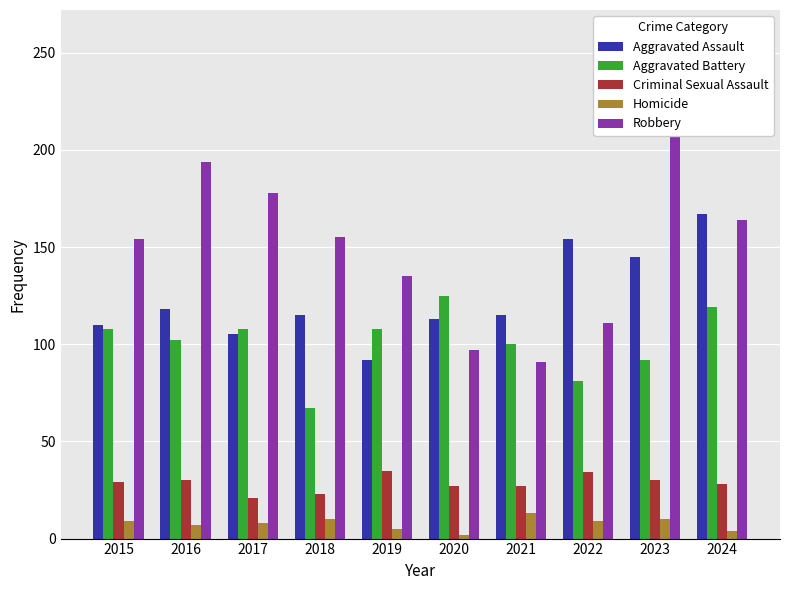

At which category is the sum across all series the highest?

2023